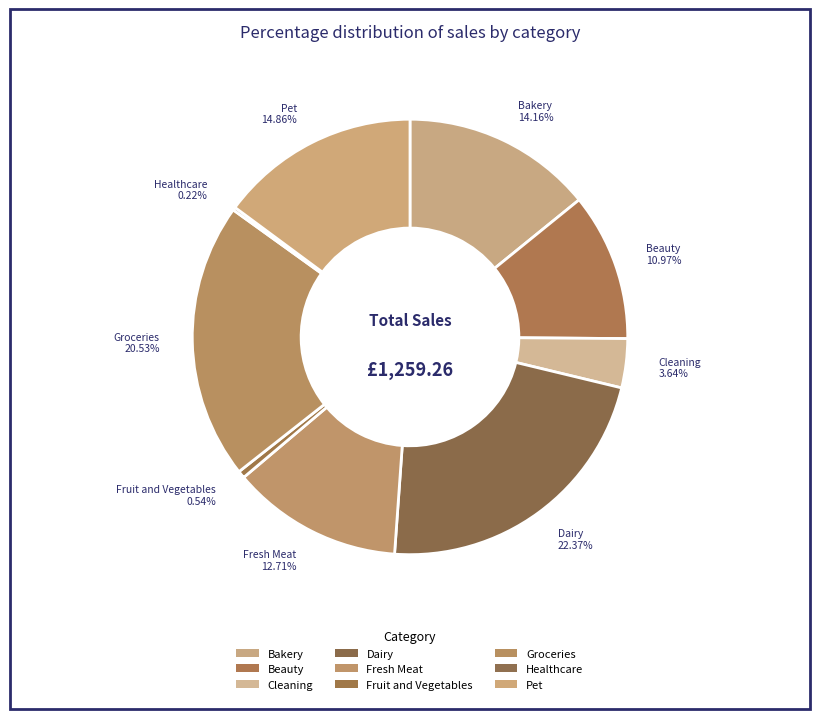

To the nearest percent, what is the average slice percentage?

11%